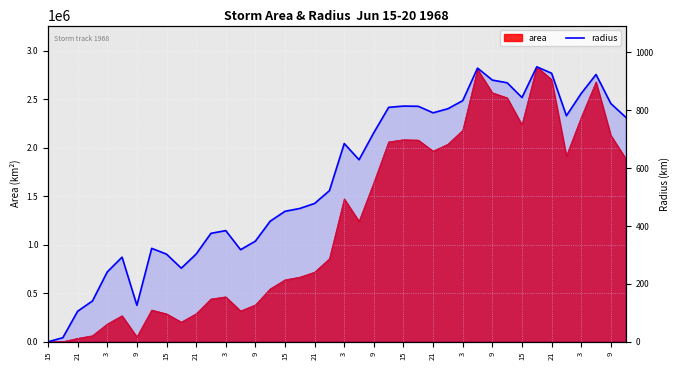

What is the change in value from 15 to 39?

+534.7